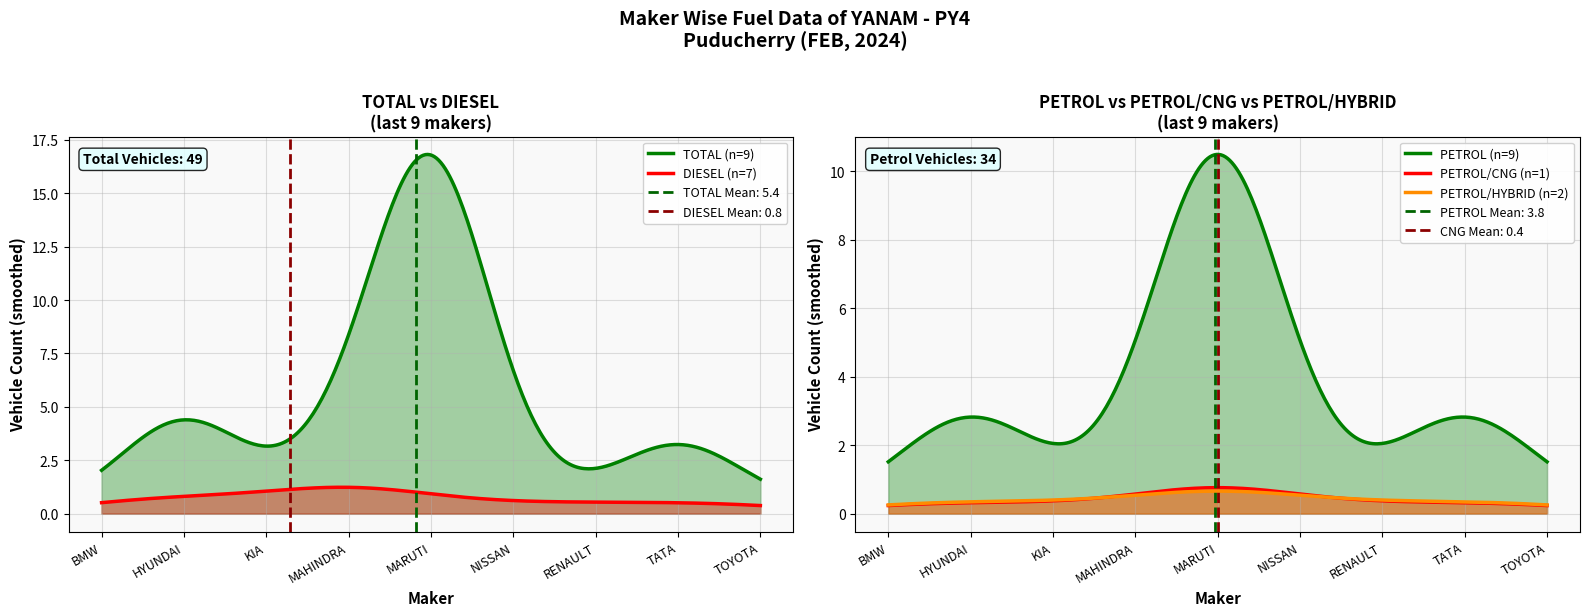

Reading left to right, transcribe all the data shown in this chart.

TOTAL: 1	7	1	4	28	1	1	5	1
DIESEL: 0	2	1	4	0	0	0	0	0
PETROL/CNG: 0	0	0	0	4	0	0	0	0
PETROL/HYBRID: 0	0	0	0	3	0	0	0	1
PETROL: 1	5	0	0	21	1	1	5	0